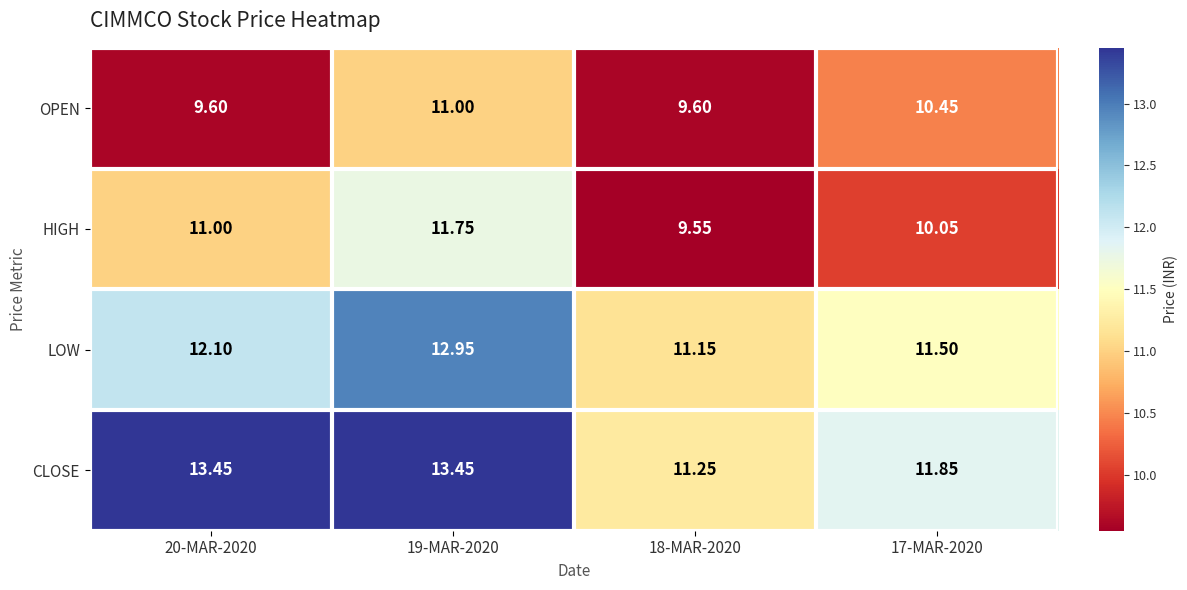

Is the value of CLOSE at 17-MAR-2020 greater than the value of HIGH at 17-MAR-2020?

Yes